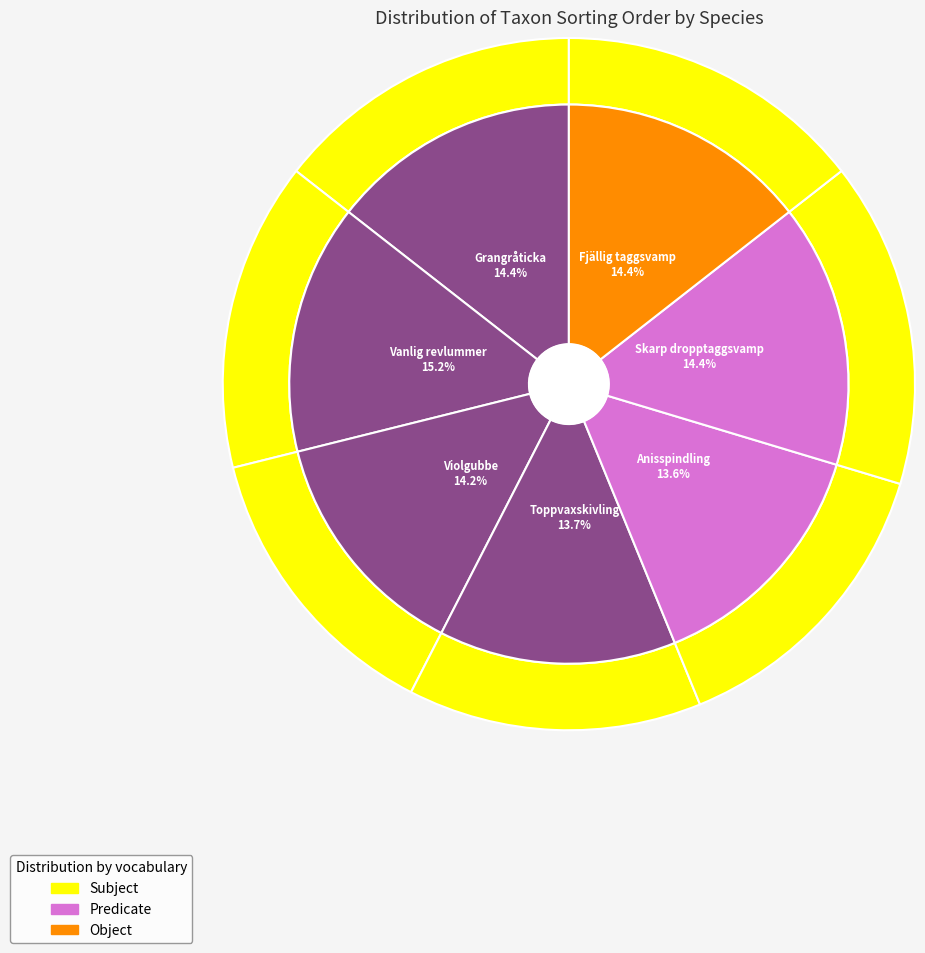

To the nearest percent, what portion does Grangråticka represent?

14%